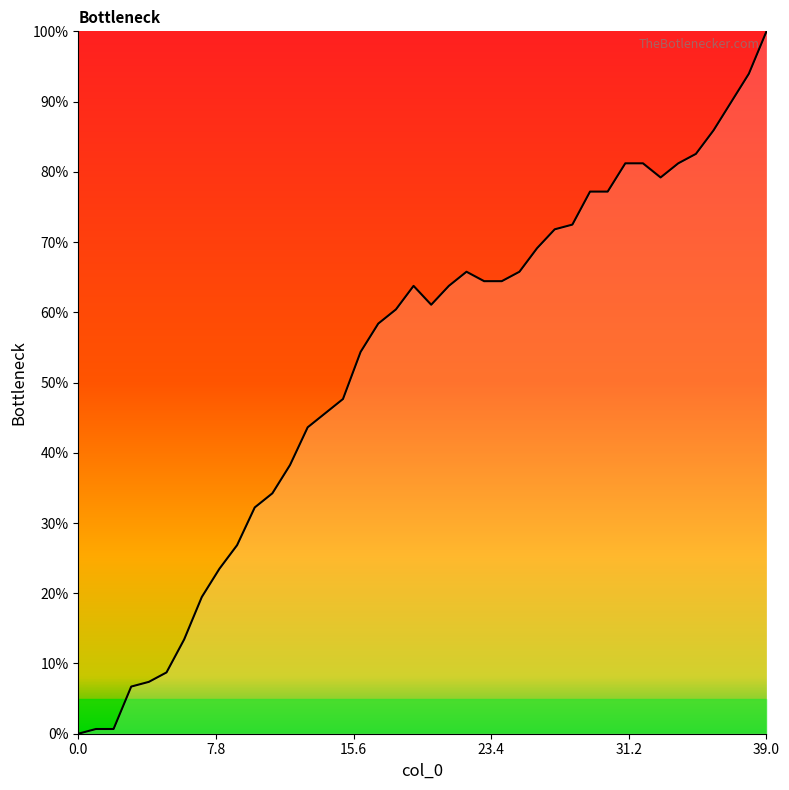

What is the difference between the maximum and minimum values?

100.0